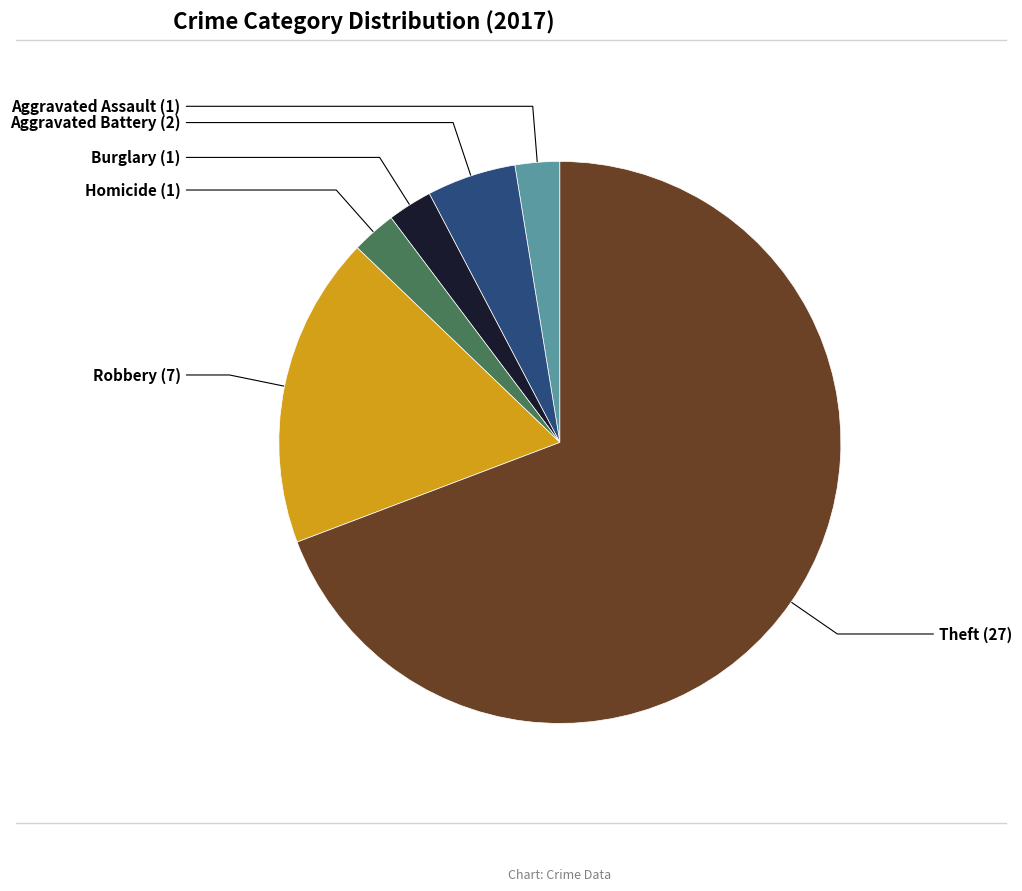

Which category has the biggest portion of the pie?

Theft